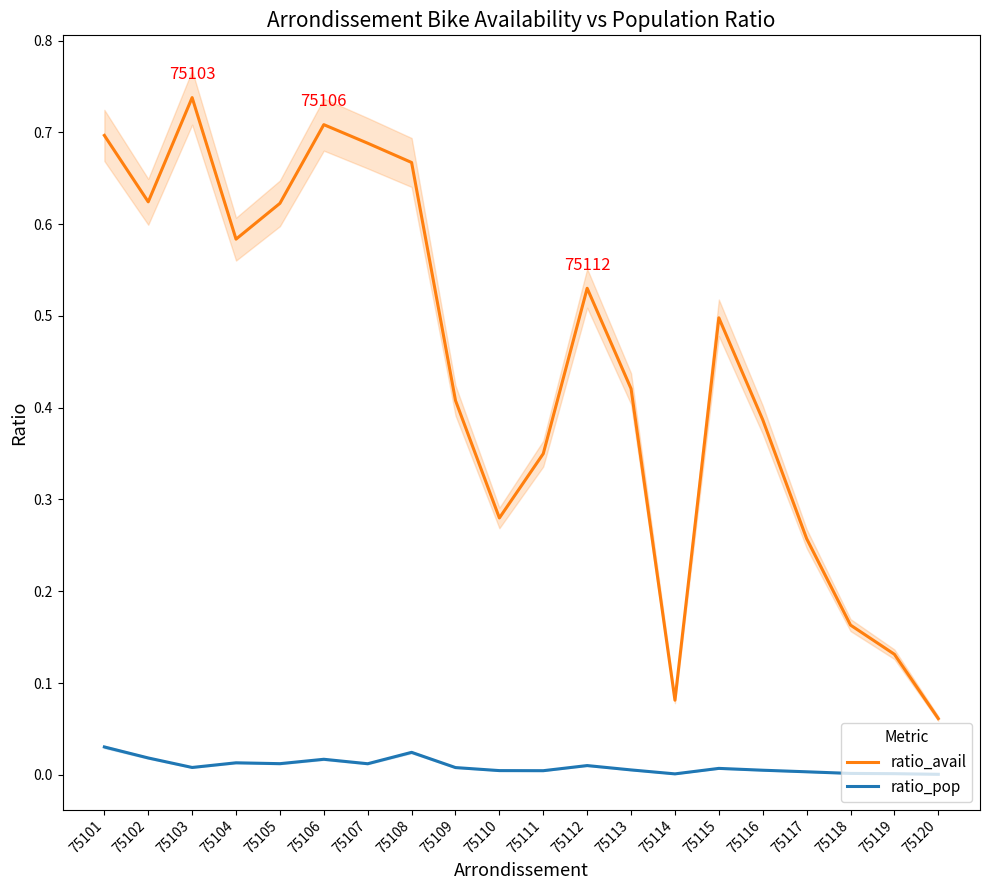

Which series has the widest spread of values?

ratio_avail